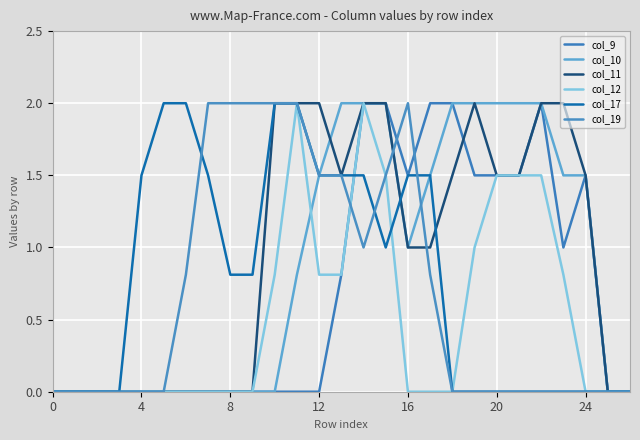

Where is the first local minimum for col_10?

16